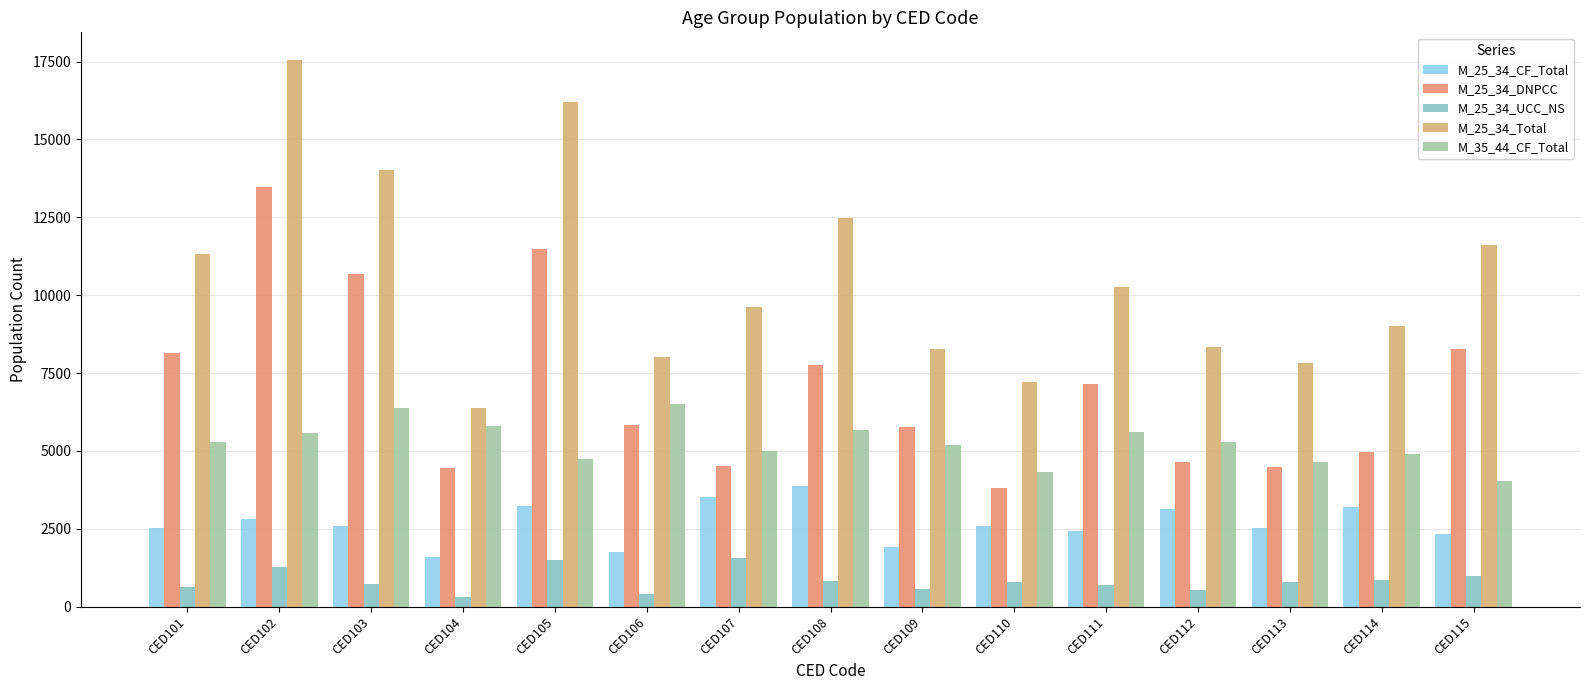

At CED109, list the series in order from largest to smallest.

M_25_34_Total, M_25_34_DNPCC, M_35_44_CF_Total, M_25_34_CF_Total, M_25_34_UCC_NS